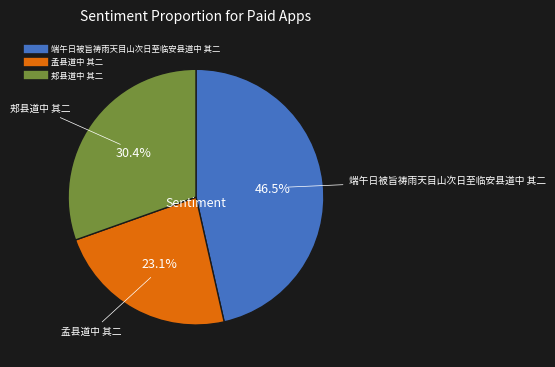

Rank the categories by value from highest to lowest.

端午日被旨祷雨天目山次日至临安县道中 其二, 郏县道中 其二, 孟县道中 其二